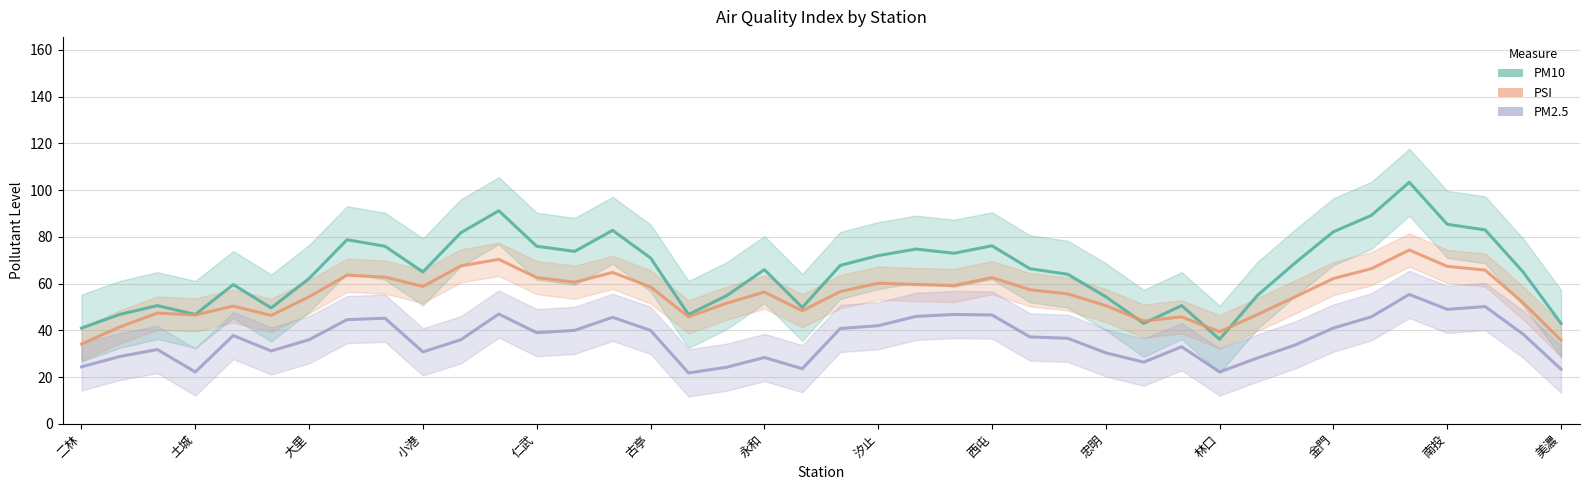

What is the sum of the PM10 values at 三義 and 三重?

127